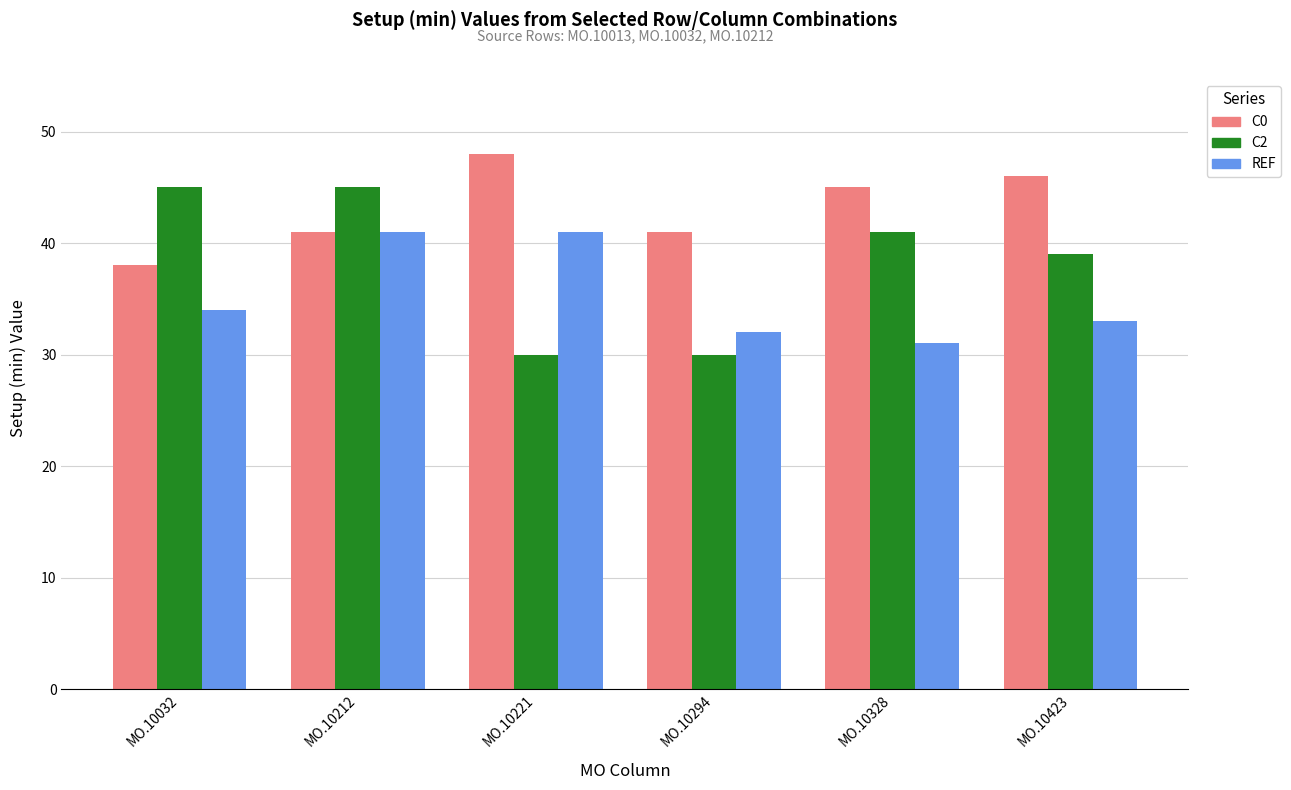

Rank the series by their maximum value, from highest to lowest.

C0, C2, REF